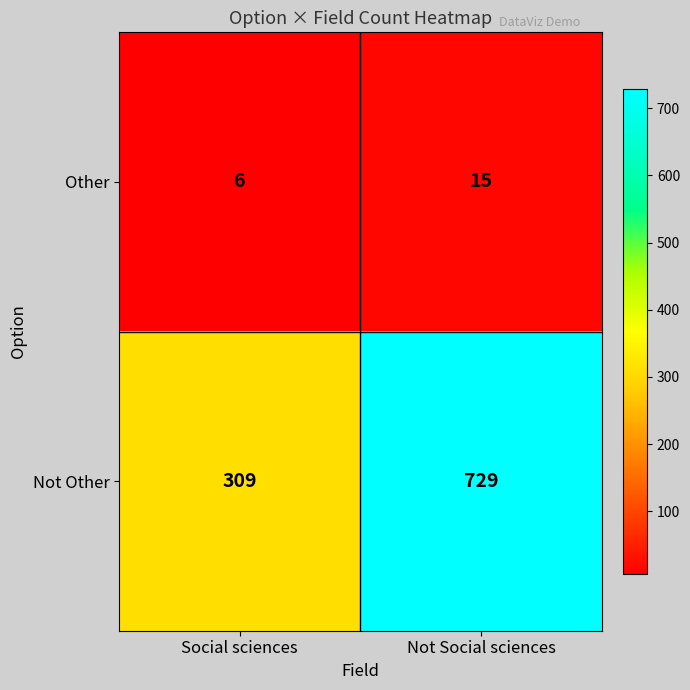

Is it true that Other equals 9 at Social sciences?

False